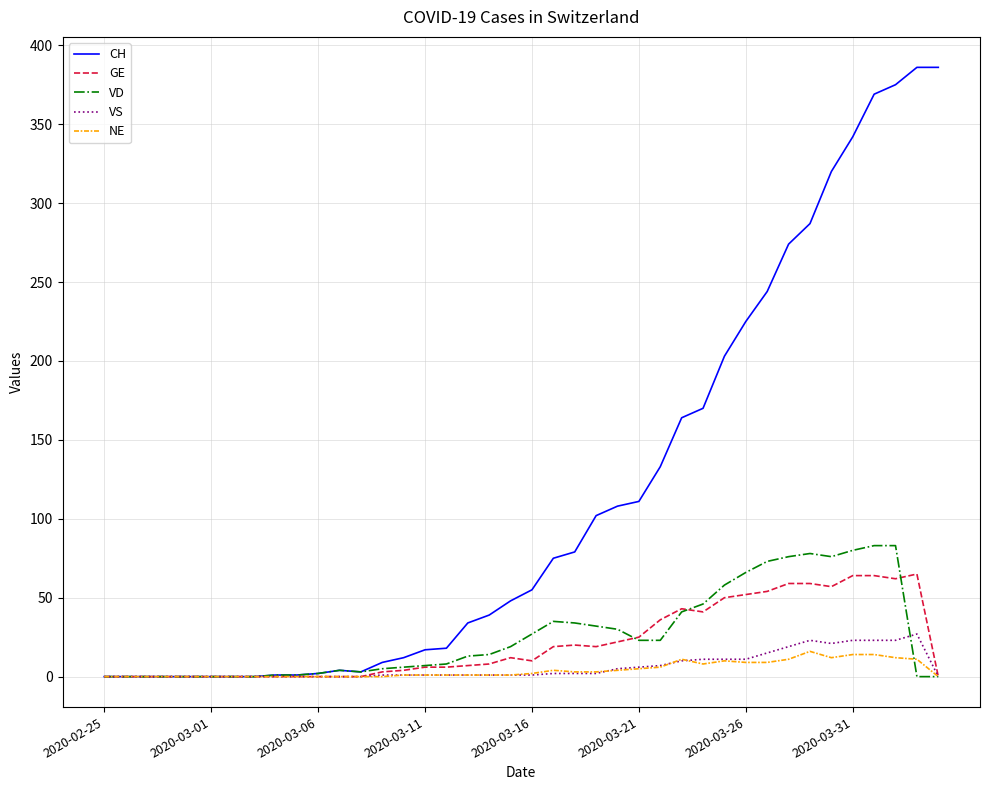

Which series has the largest range (max minus min)?

CH